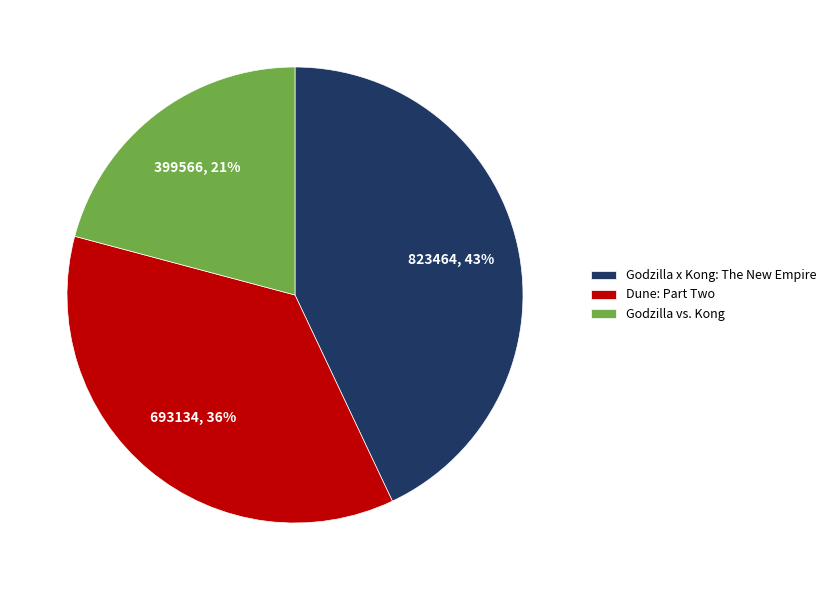

To the nearest percent, what is the difference between the Dune: Part Two and Godzilla vs. Kong slice percentages?

15%